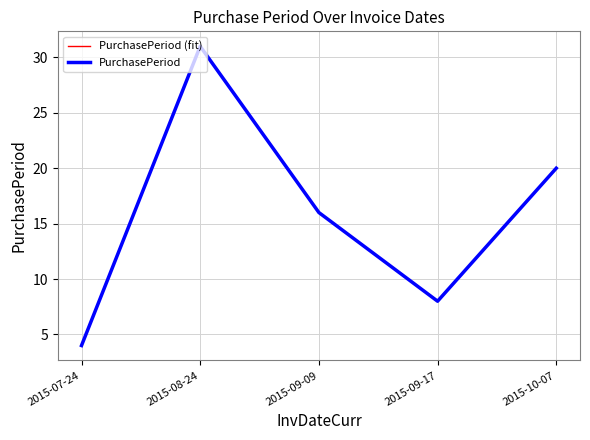

Reading left to right, what are all the values shown in this chart?

PurchasePeriod (fit): 2015-07-24=4	2015-08-24=31	2015-09-09=16	2015-09-17=8	2015-10-07=20
PurchasePeriod: 2015-07-24=4	2015-08-24=31	2015-09-09=16	2015-09-17=8	2015-10-07=20